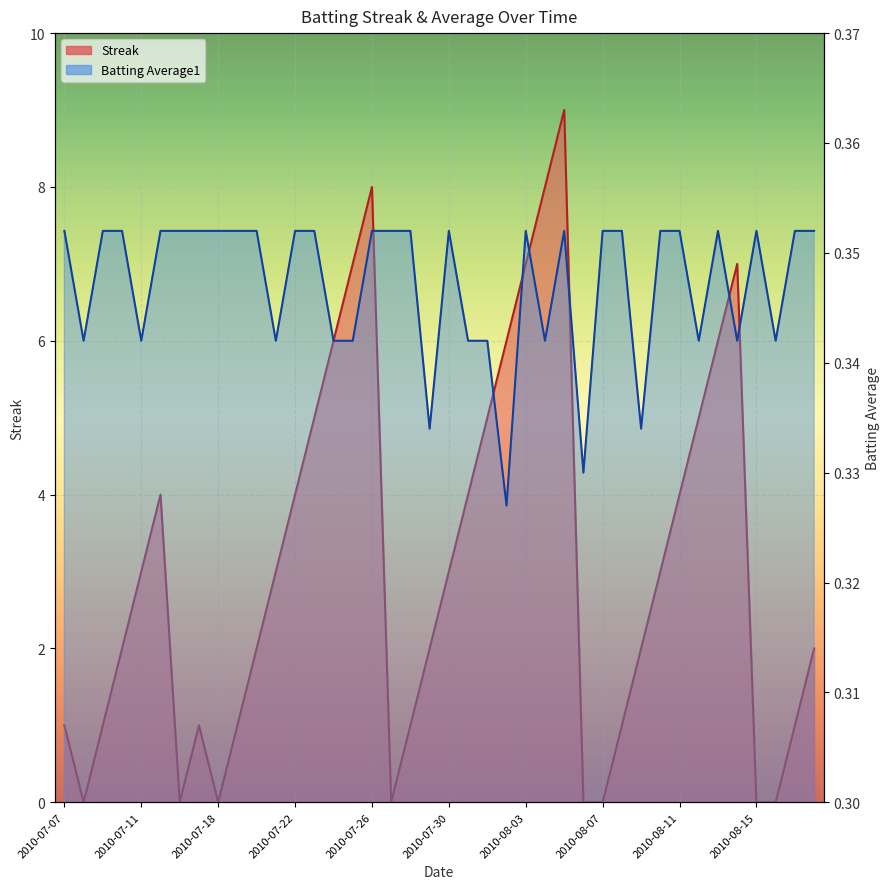

What is the approximate value of Streak at 2010-07-31?

4.0